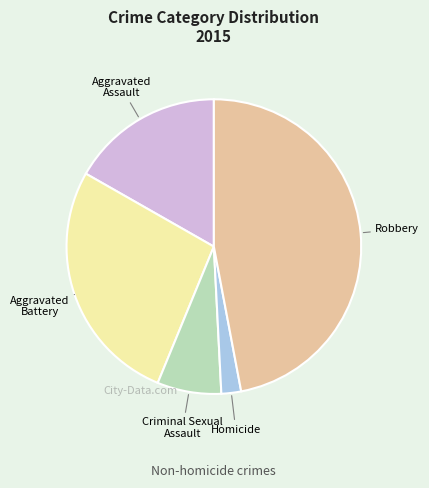

Is the sum of Aggravated Battery and Criminal Sexual Assault greater than half?

No